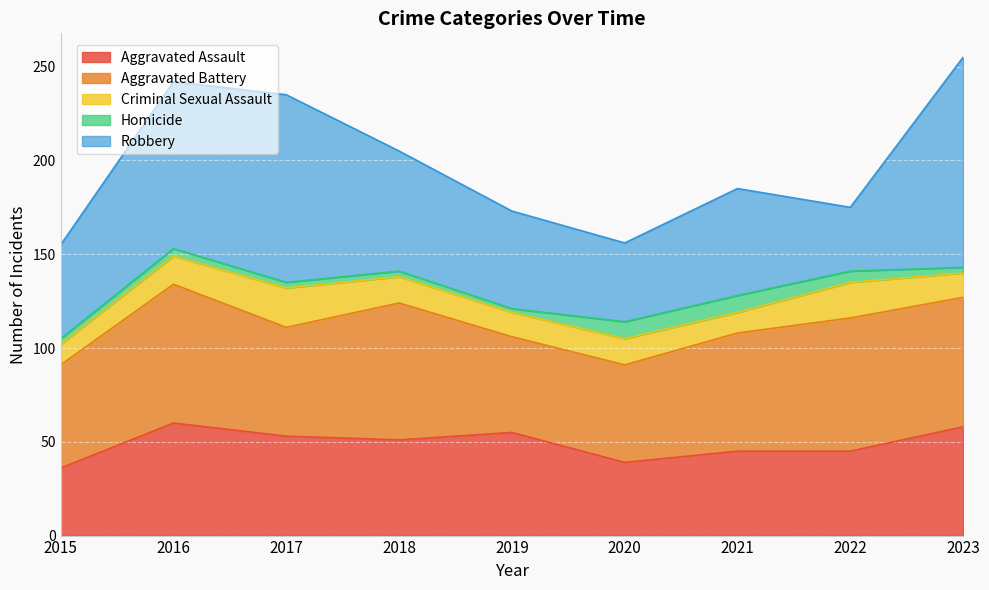

At which category does Aggravated Assault reach its first local valley?

2018